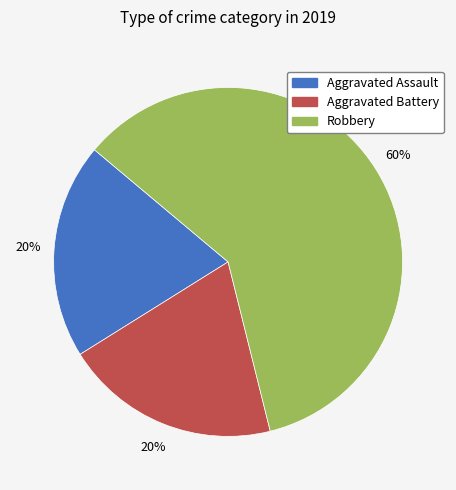

To the nearest percent, what is the combined percentage of Aggravated Battery and Aggravated Assault?

40%